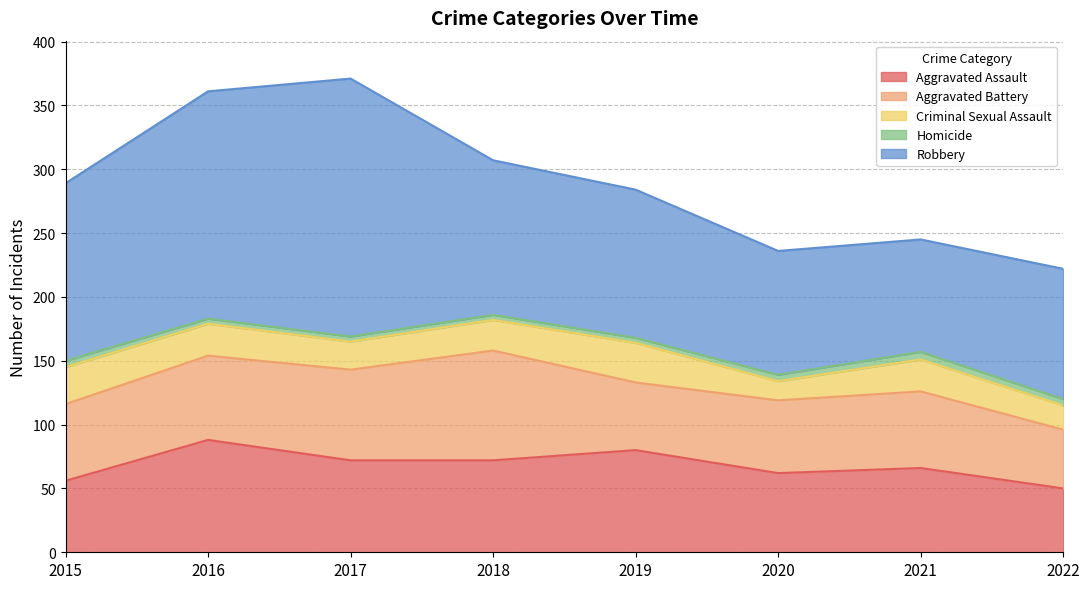

The Criminal Sexual Assault series shows 25 at 2022. True or false?

False